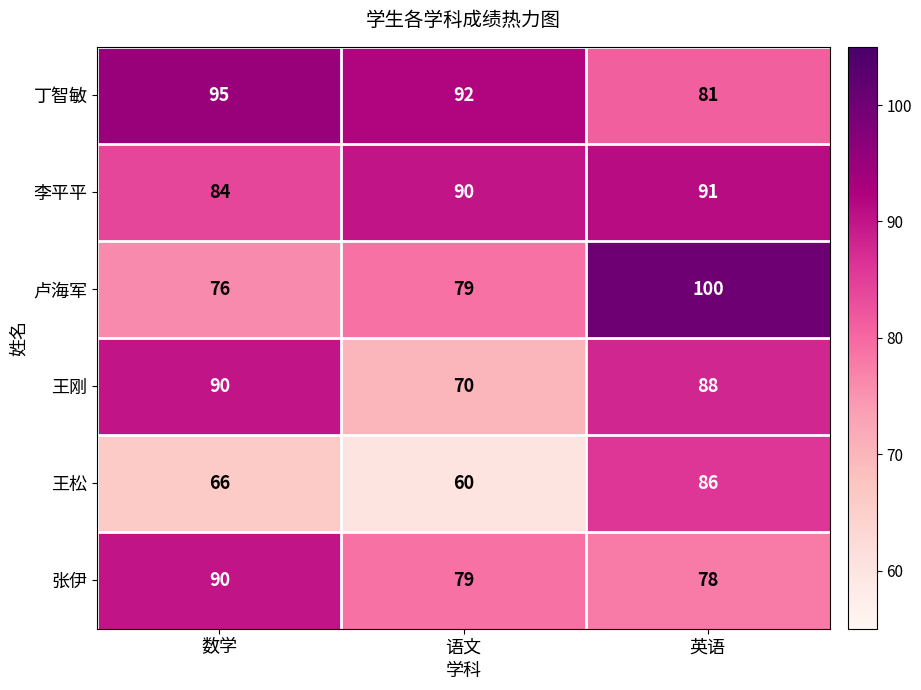

Reading left to right, transcribe all the data shown in this chart.

丁智敏: 95	92	81
李平平: 84	90	91
卢海军: 76	79	100
王刚: 90	70	88
王松: 66	60	86
张伊: 90	79	78